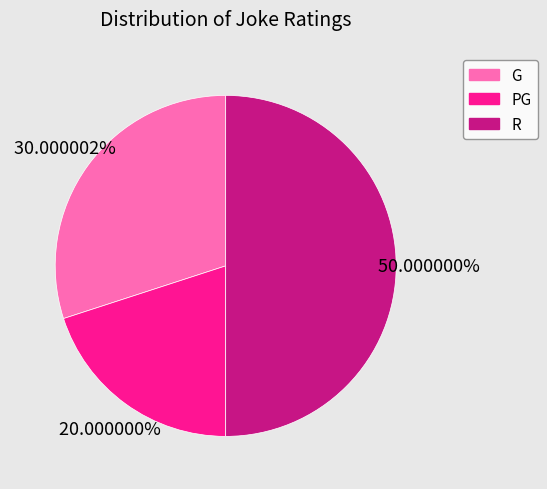

Which has a higher value, G or PG?

G